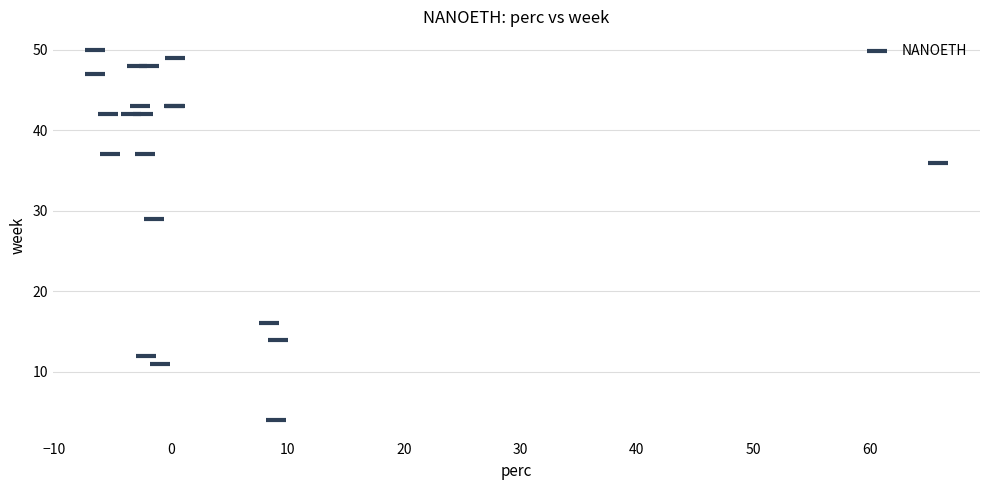

What Y value in the scatter plot is closest to 27?

29